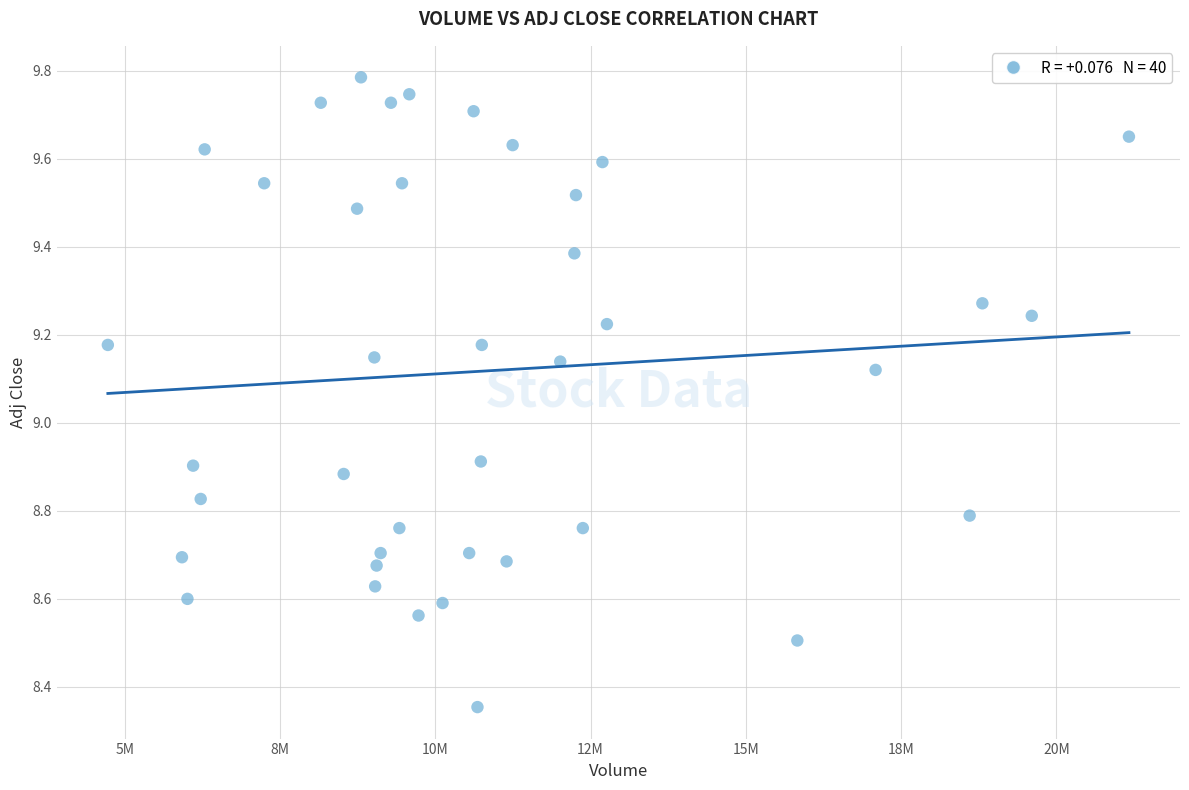

What is the range of X values (max minus min)?

16438302.0